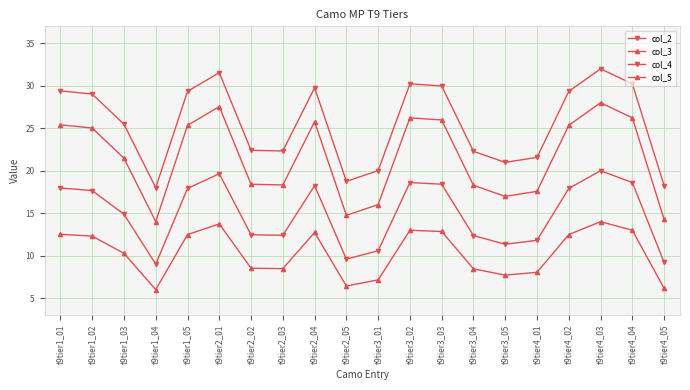

Which label corresponds to the largest value in the chart?

t9tier4_03